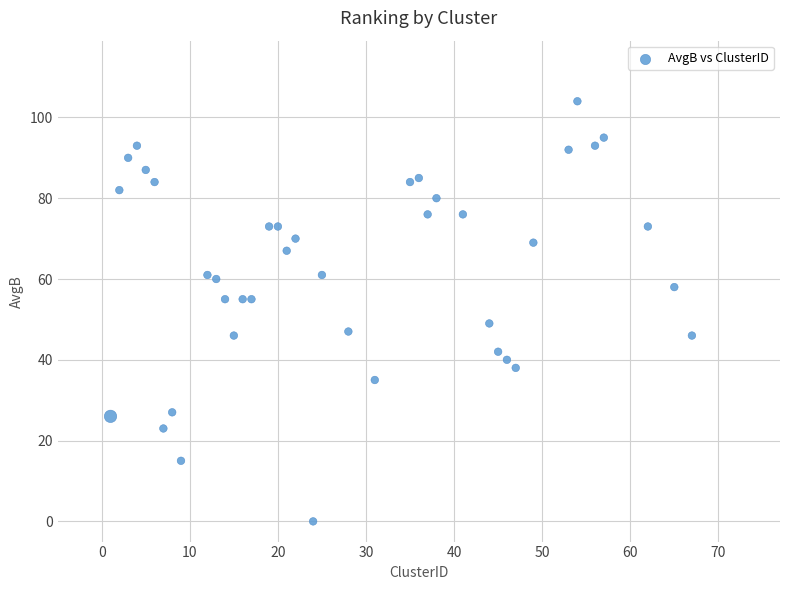

What is the range of X values (max minus min)?

66